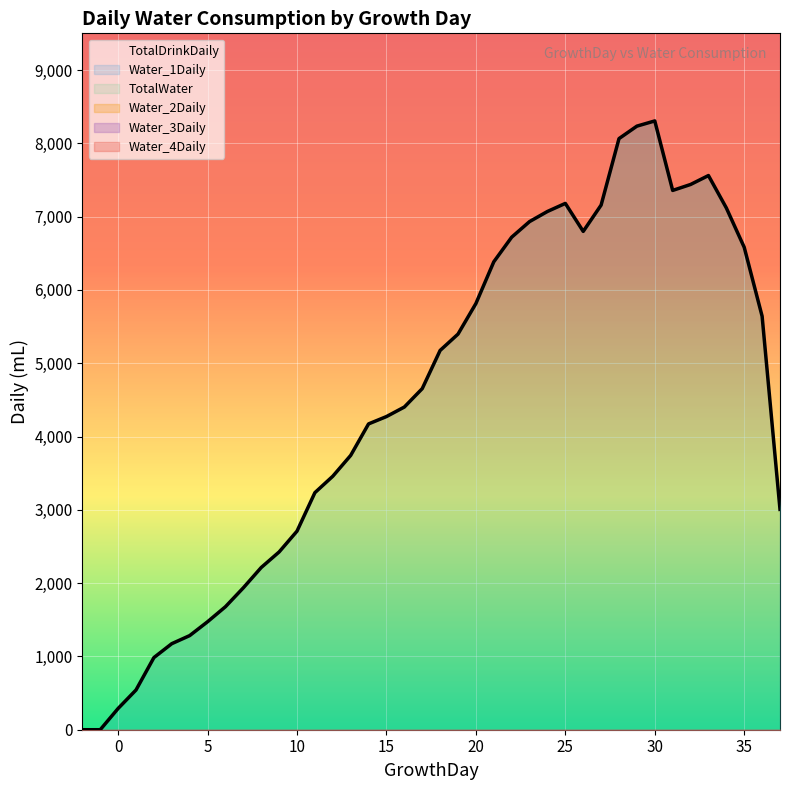

What is the spread (max minus min) of values at 10?

2709